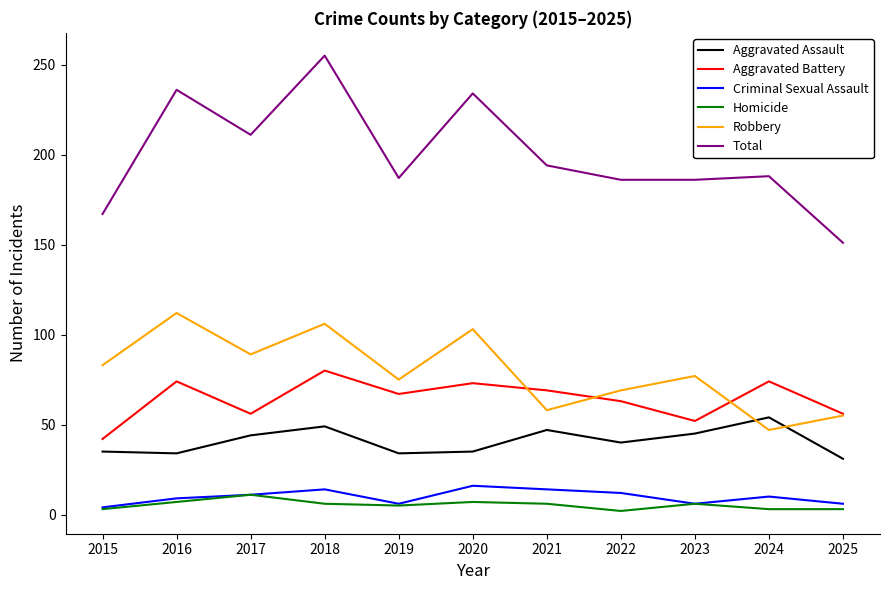

What are all the series names shown in the legend?

Aggravated Assault, Aggravated Battery, Criminal Sexual Assault, Homicide, Robbery, Total